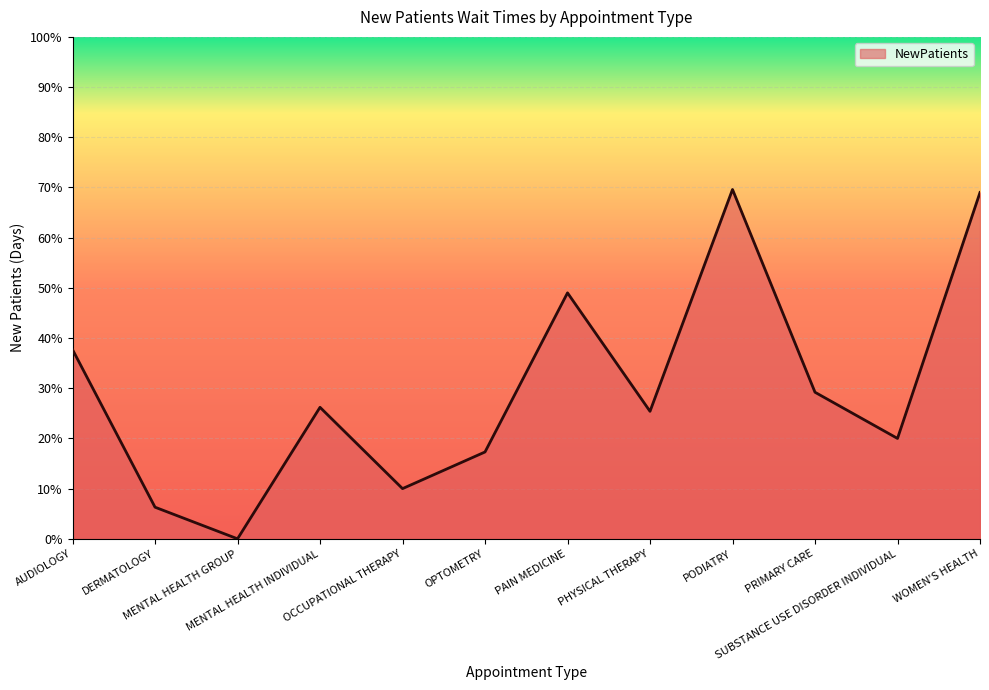

What is the greatest value displayed?

69.6